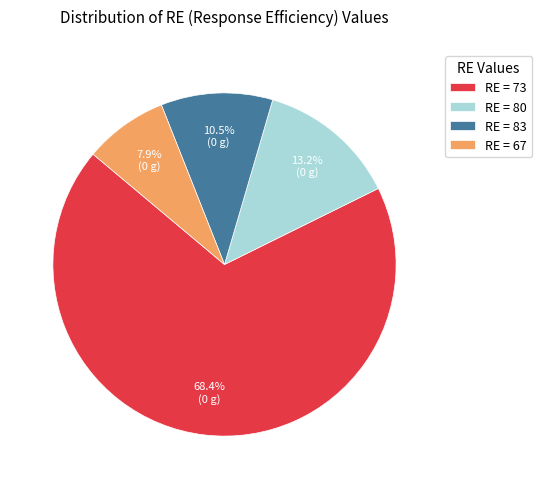

Rank the categories by value from lowest to highest.

RE = 67, RE = 83, RE = 80, RE = 73